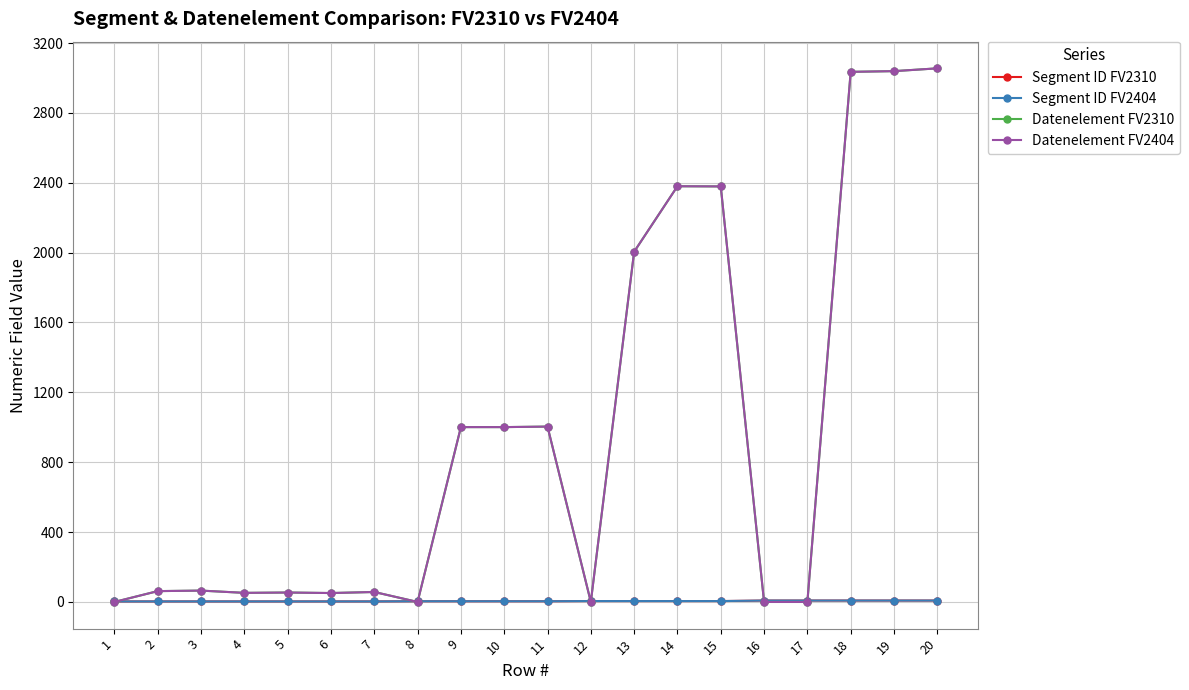

What is the maximum value shown in the chart?

3055